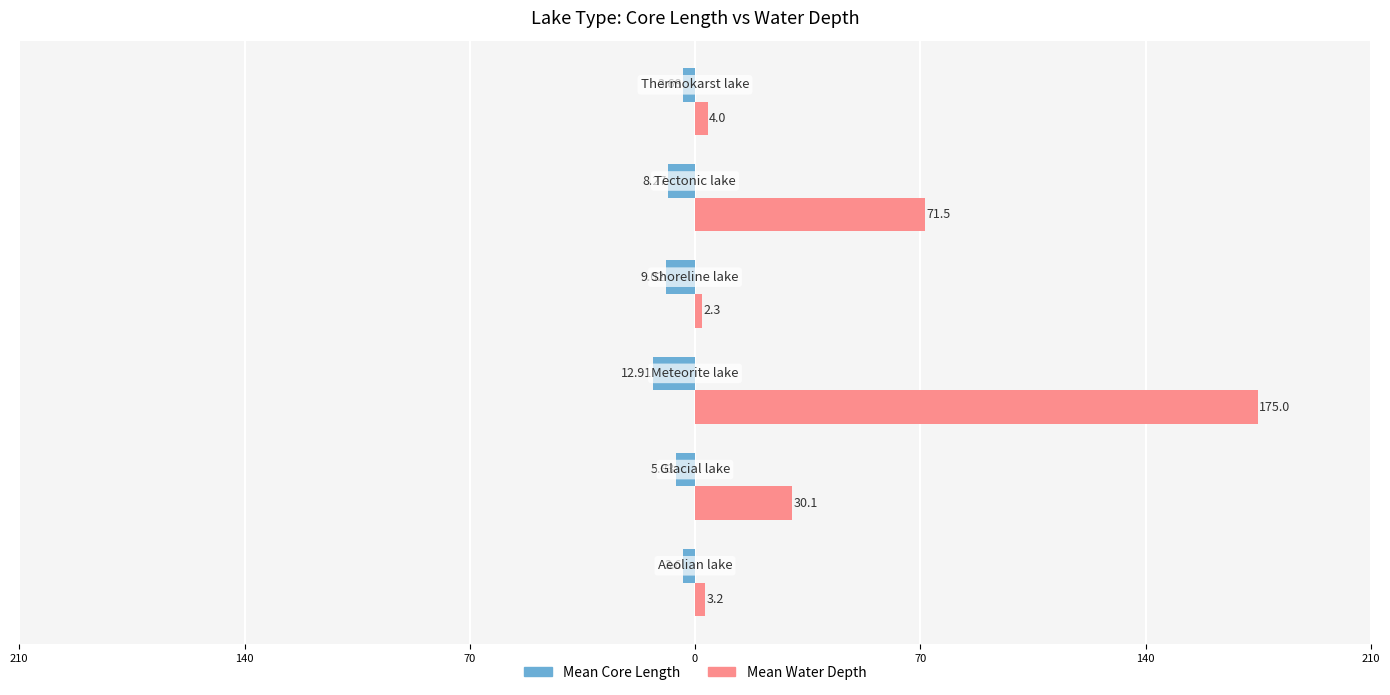

What are all the series names shown in the legend?

Mean Core Length, Mean Water Depth